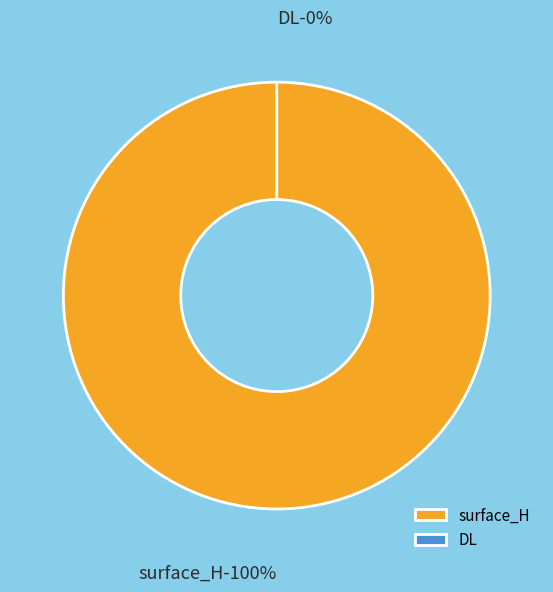

What is the smallest slice in the pie chart?

DL